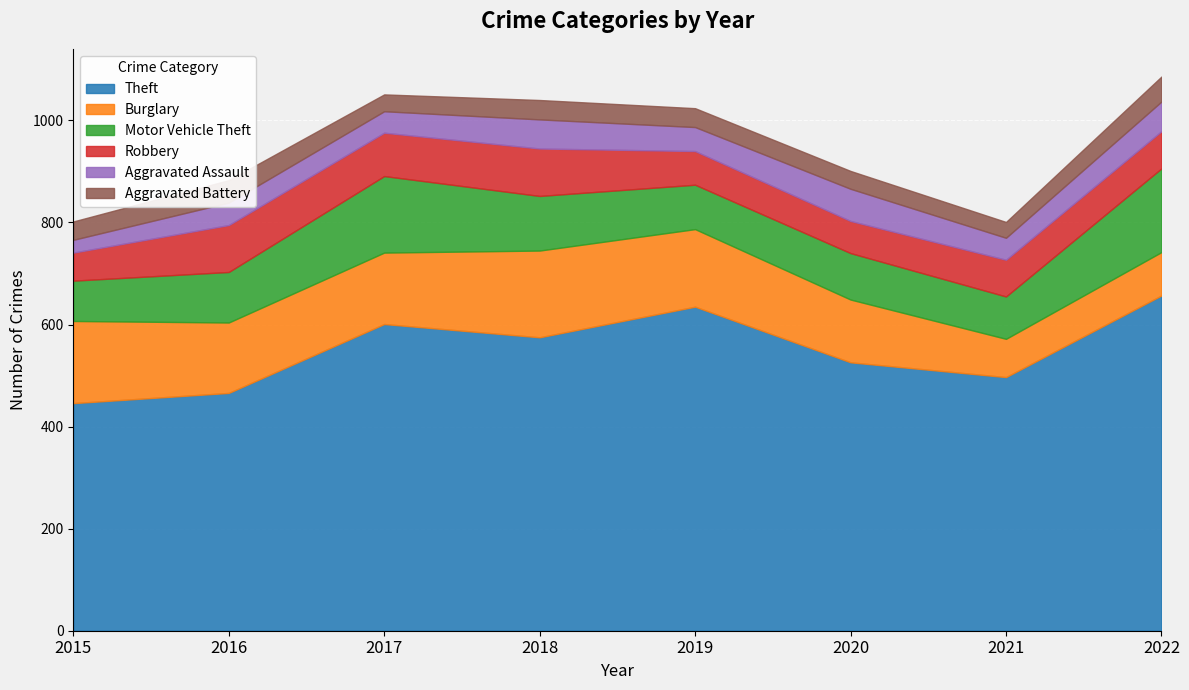

What is the difference between the maximum and minimum values in the Theft series?

211